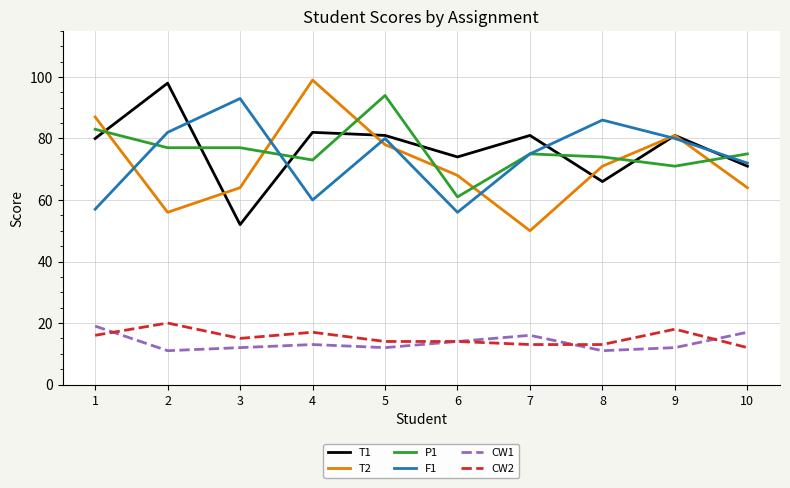

Read the T1 value at 1.

80